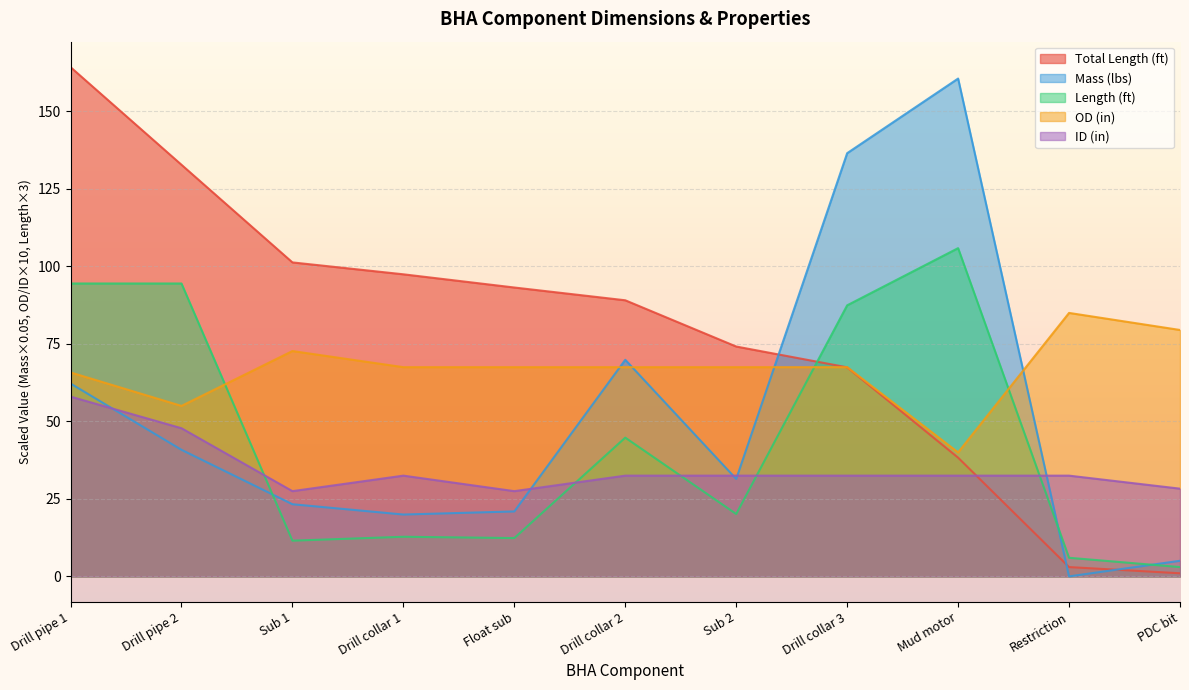

At which label does OD (in) reach its minimum?

Mud motor